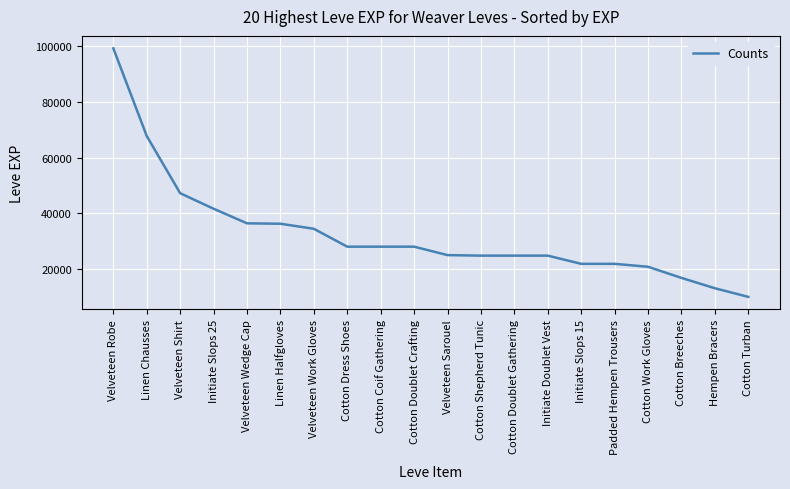

At which label is the value closest to 54605?

Velveteen Shirt